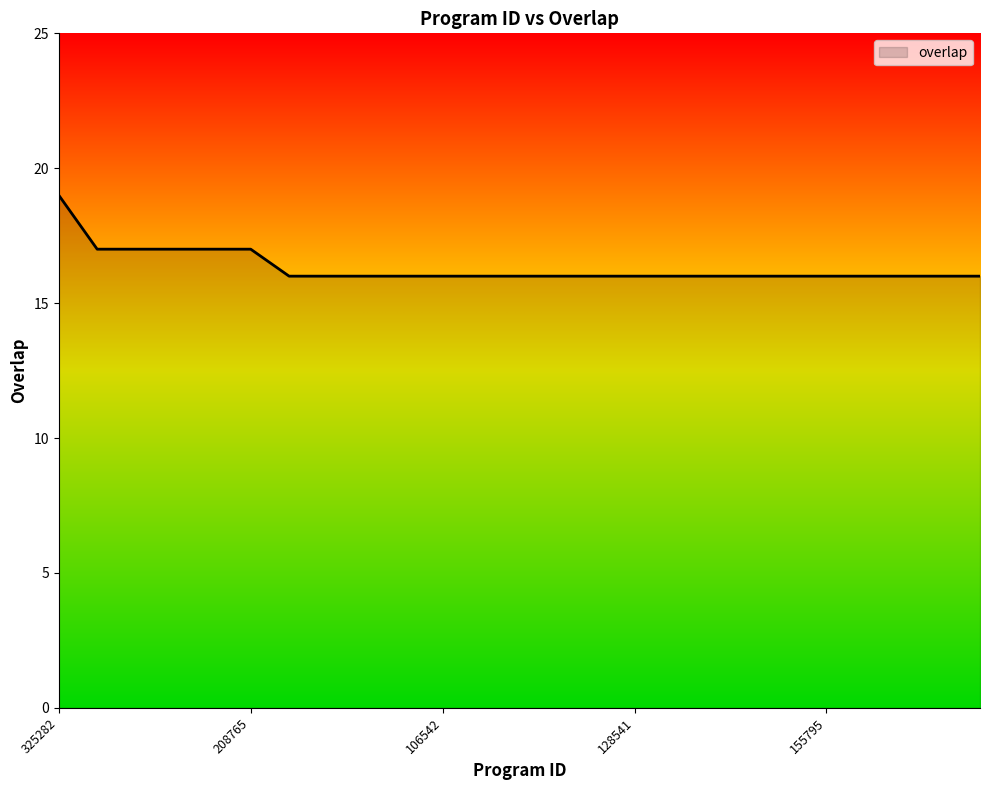

Reading left to right, extract all data points from this chart.

19	17	17	17	17	17	16	16	16	16	16	16	16	16	16	16	16	16	16	16	16	16	16	16	16